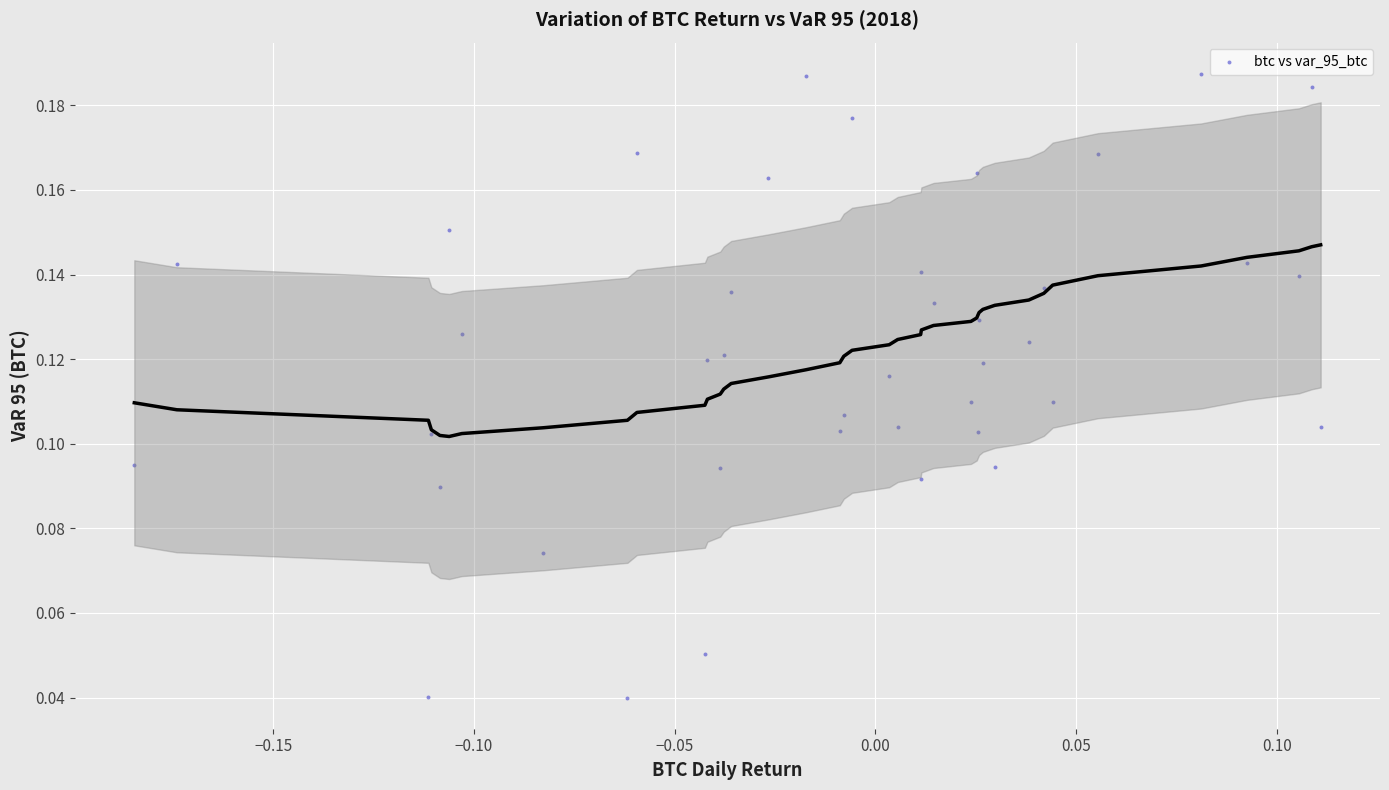

What is the range of X values (max minus min)?

0.3